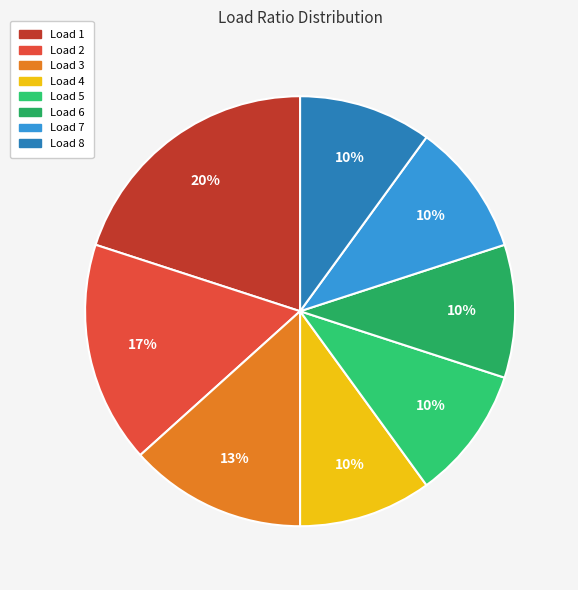

To the nearest percent, what is the difference between the largest and smallest slice percentages?

10%